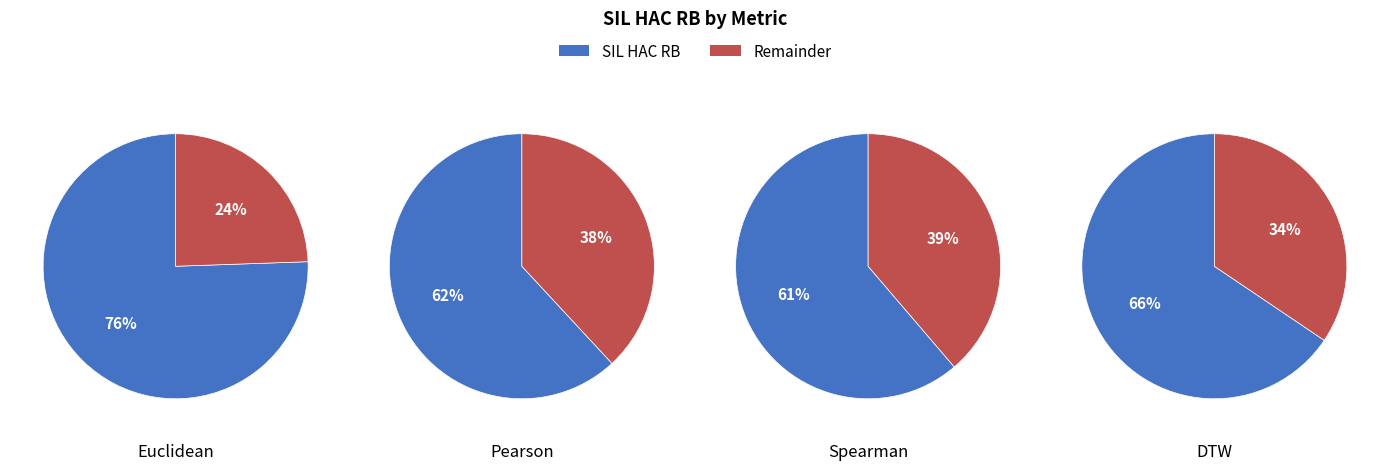

Is the sum of Spearman and Euclidean greater than half?

Yes